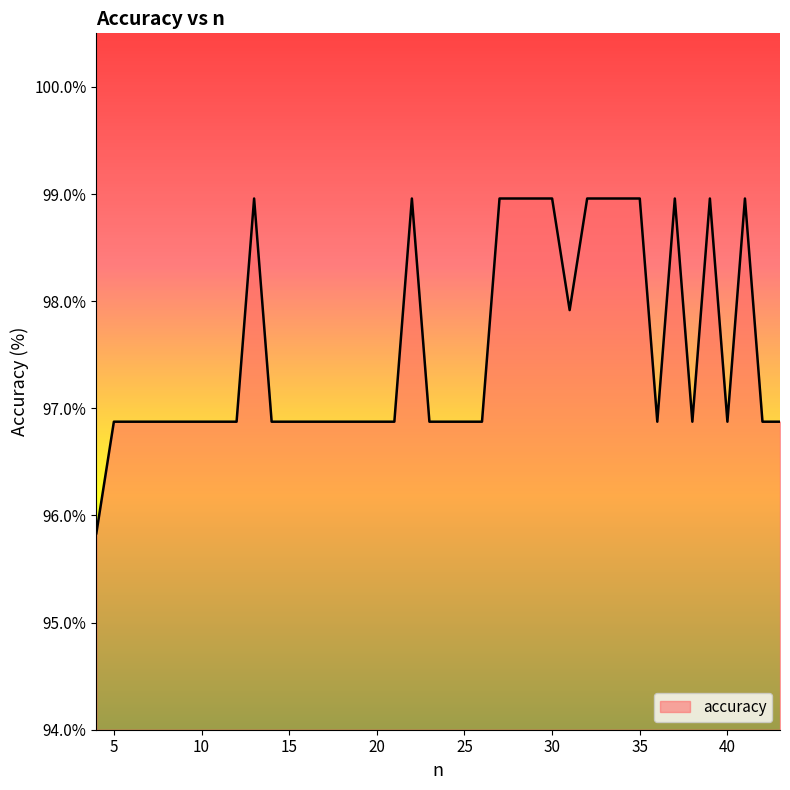

What is the greatest value displayed?

99.0